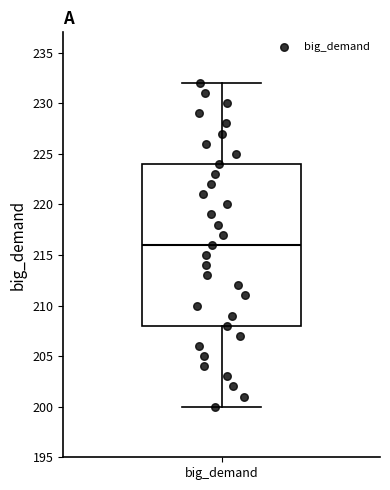

Where does the lower whisker of the box for big_demand end on the y-axis? The values are not printed on the chart, so give them approximately, as read against the axis.

200